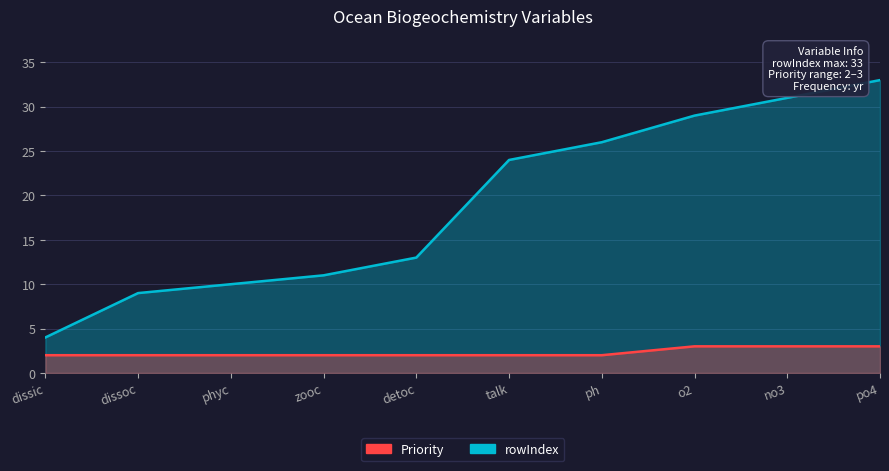

At which category is the sum across all series the highest?

po4